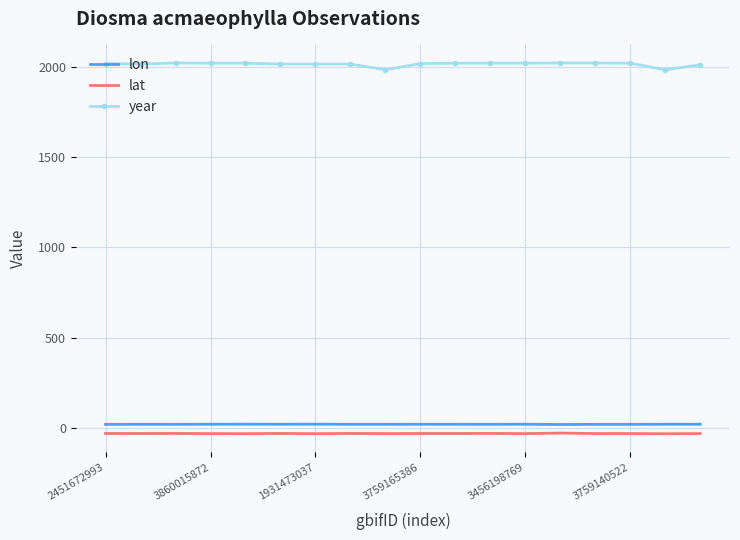

How many values in the lon series exceed 19?

9